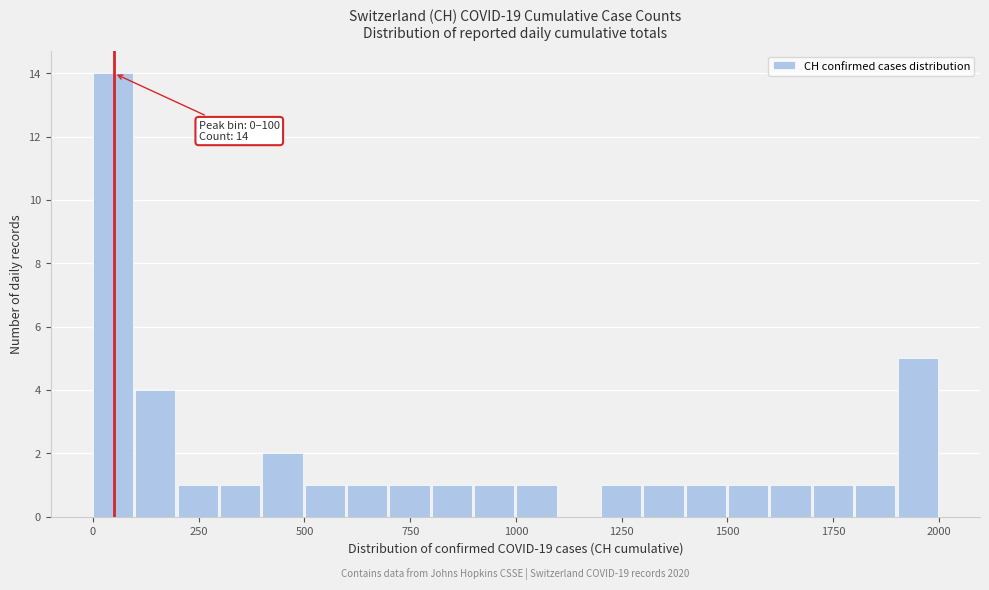

Around what value on the x-axis is the tallest bar? Give the approximate position of its centre, as read against the axis.

50